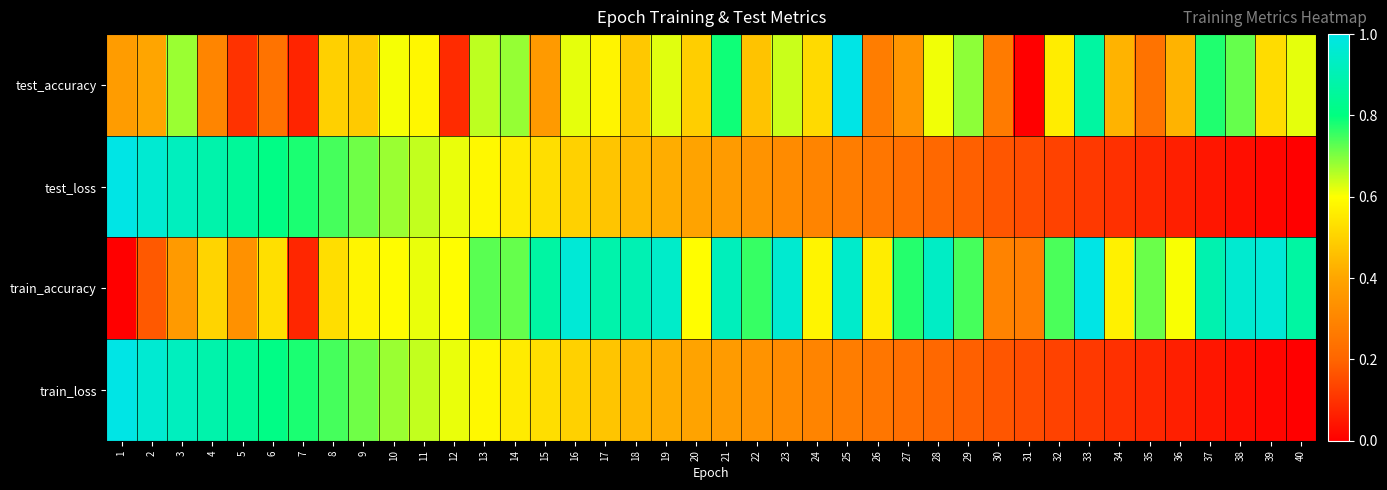

Rank the series by their maximum value, from lowest to highest.

test_accuracy, test_loss, train_accuracy, train_loss